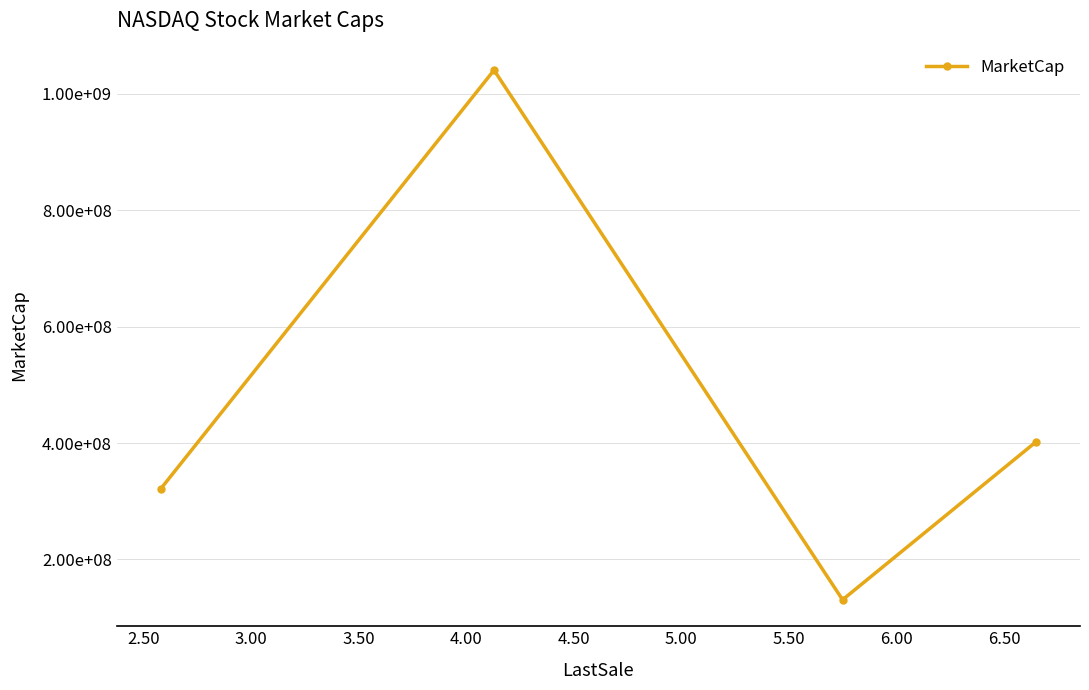

Does the chart have visible grid lines?

Yes